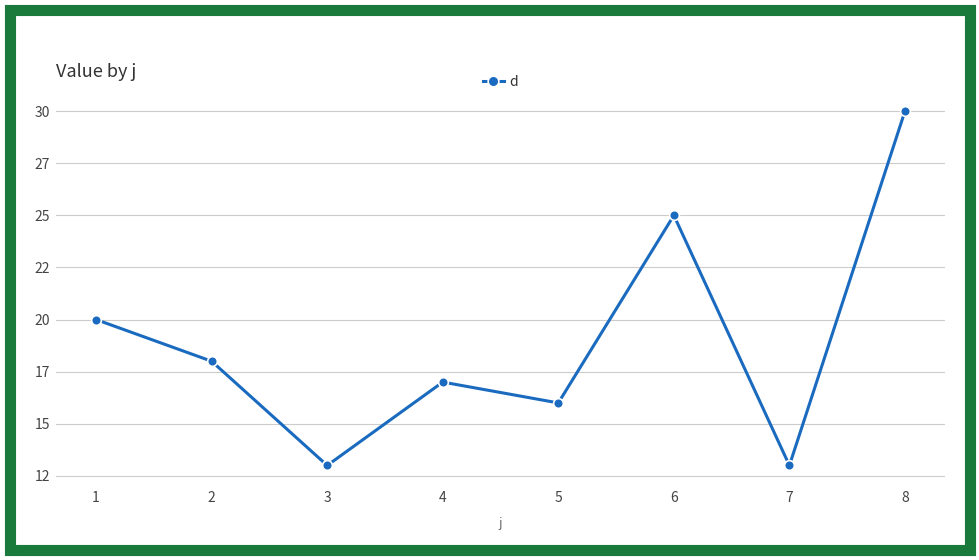

What is the average value?

19